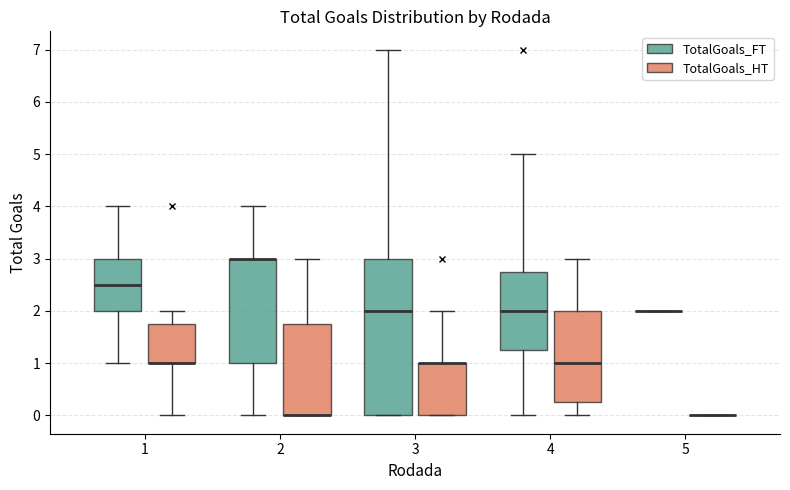

Reading left to right, transcribe this box plot: for each box, give where its median line is, the range the box spans, and where its two whiskers end, as read against the y-axis. The values are not printed on the chart, so give them approximately, as read against the axis.

1 (TotalGoals_FT): median 2.5, box 2.0 to 3.0, whiskers 1.0 to 4.0
1 (TotalGoals_HT): median 1.0 (drawn on the box's lower edge), box 1.0 to 1.8, whiskers 0.0 to 2.0
2 (TotalGoals_FT): median 3.0 (drawn on the box's upper edge), box 1.0 to 3.0, whiskers 0.0 to 4.0
2 (TotalGoals_HT): median 0.0 (drawn on the box's lower edge), box 0.0 to 1.8, whiskers 0.0 to 3.0
3 (TotalGoals_FT): median 2.0, box 0.0 to 3.0, whiskers 0.0 to 7.0
3 (TotalGoals_HT): median 1.0 (drawn on the box's upper edge), box 0.0 to 1.0, whiskers 0.0 to 2.0
4 (TotalGoals_FT): median 2.0, box 1.3 to 2.8, whiskers 0.0 to 5.0
4 (TotalGoals_HT): median 1.0, box 0.3 to 2.0, whiskers 0.0 to 3.0
5 (TotalGoals_FT): box collapsed to a line at 2.0, whiskers 2.0 to 2.0
5 (TotalGoals_HT): box collapsed to a line at 0.0, whiskers 0.0 to 0.0